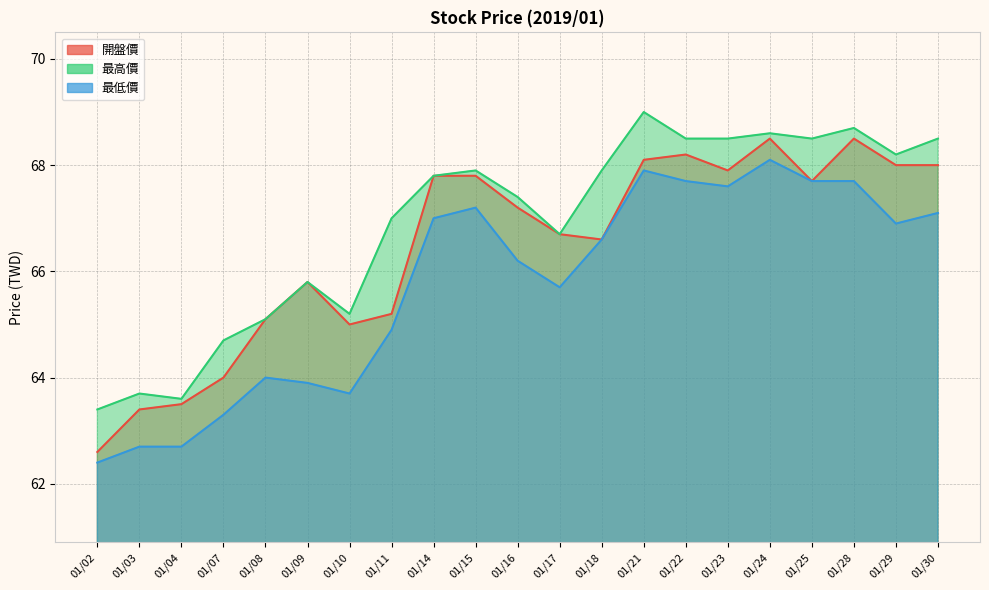

How many series are shown in this chart?

3